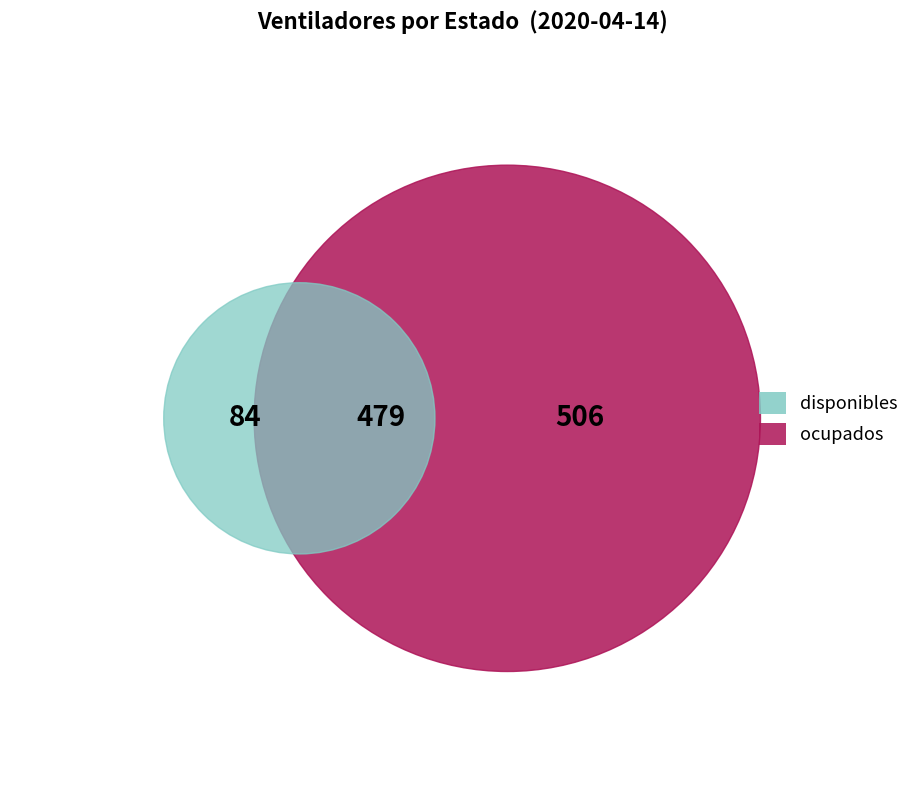

What percentage is the disponibles slice, to the nearest percent?

36%